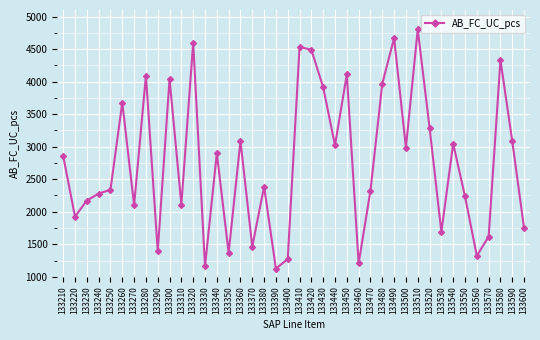

Where is the first local maximum?

133260